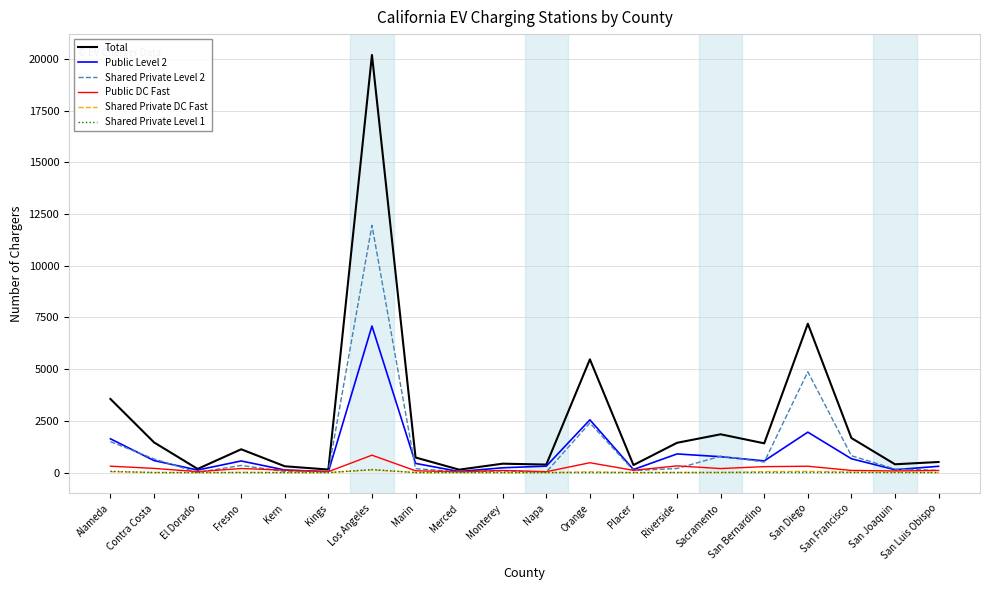

At which category is the sum across all series the highest?

Los Angeles